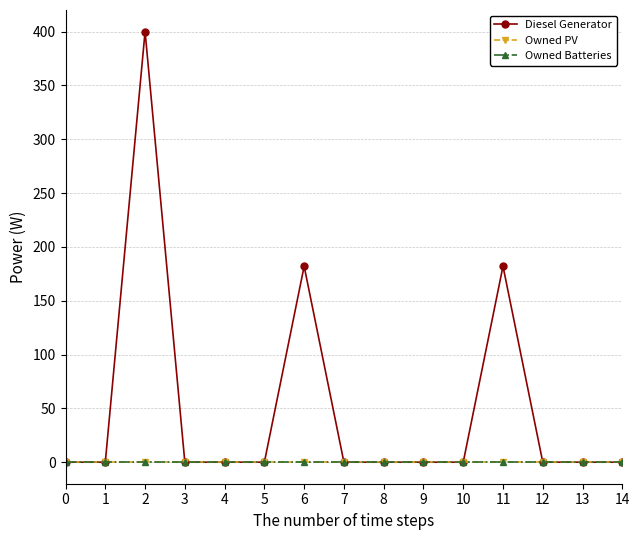

True or false: Owned Batteries and Diesel Generator cross at least once.

False